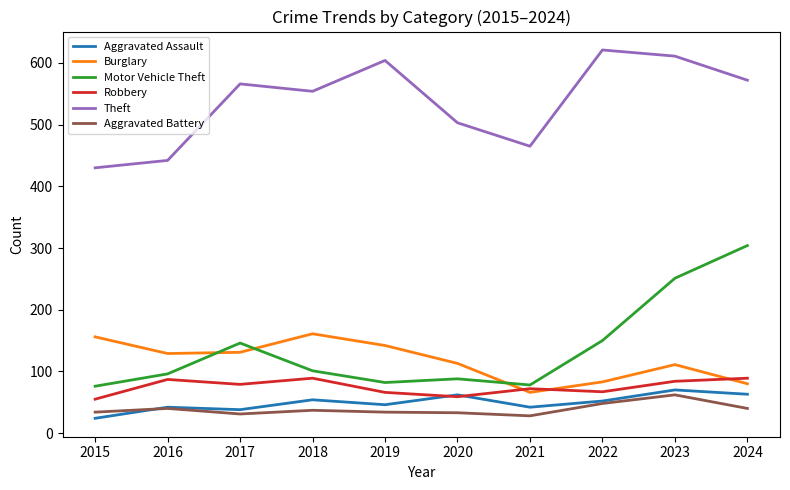

Is this an area chart (filled region under the line)?

No